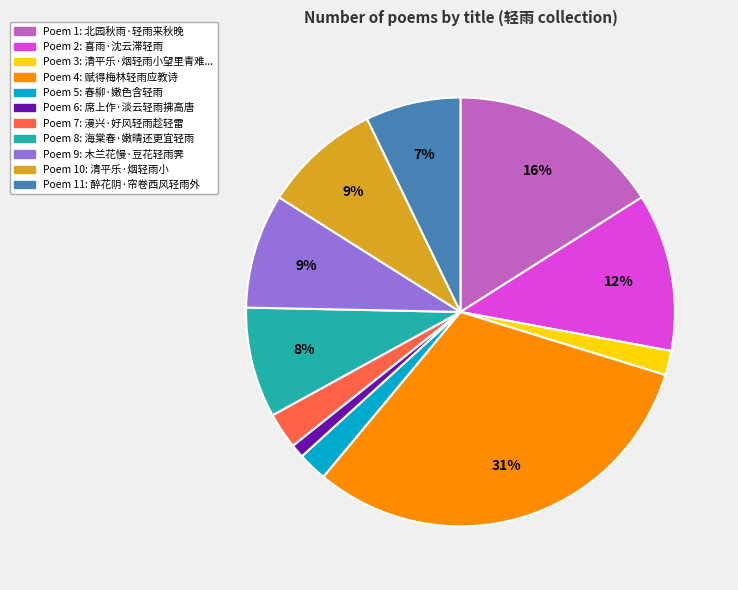

Does any single category account for the majority?

No